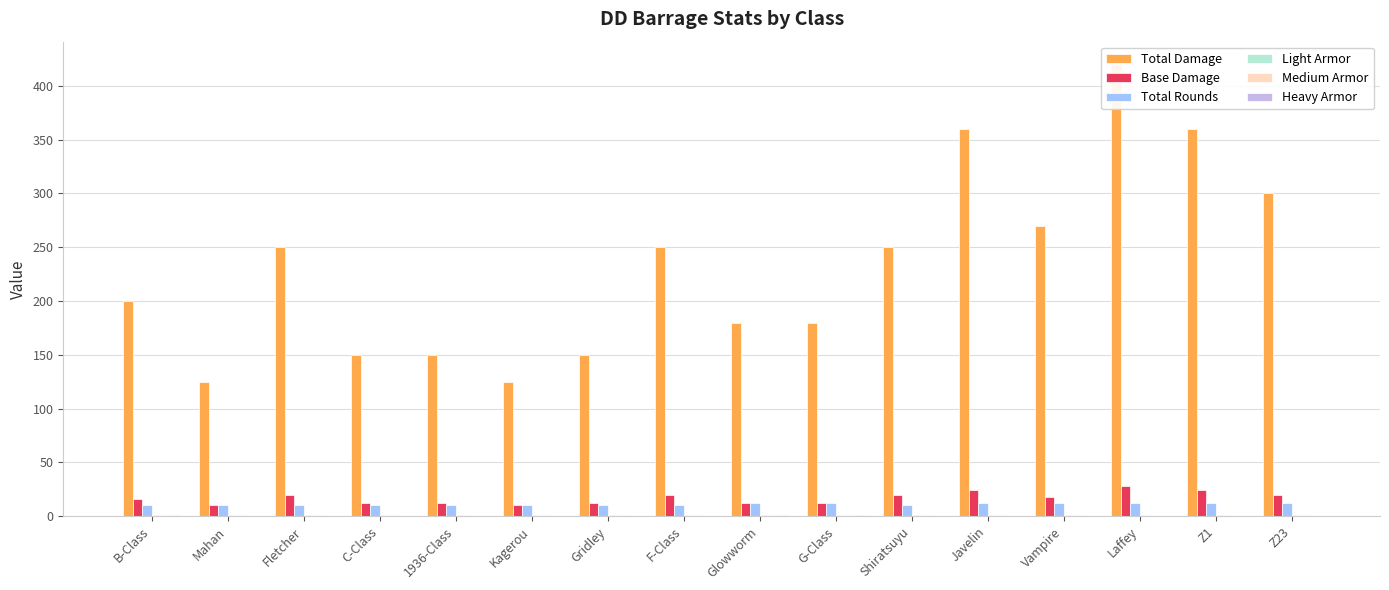

Reading left to right, transcribe all the data shown in this chart.

Total Damage: B-Class=200.0	Mahan=125.0	Fletcher=250.0	C-Class=150.0	1936-Class=150.0	Kagerou=125.0	Gridley=150.0	F-Class=250.0	Glowworm=180.0	G-Class=180.0	Shiratsuyu=250.0	Javelin=360.0	Vampire=270.0	Laffey=420.0	Z1=360.0	Z23=300.0
Base Damage: B-Class=16.0	Mahan=10.0	Fletcher=20.0	C-Class=12.0	1936-Class=12.0	Kagerou=10.0	Gridley=12.0	F-Class=20.0	Glowworm=12.0	G-Class=12.0	Shiratsuyu=20.0	Javelin=24.0	Vampire=18.0	Laffey=28.0	Z1=24.0	Z23=20.0
Total Rounds: B-Class=10.0	Mahan=10.0	Fletcher=10.0	C-Class=10.0	1936-Class=10.0	Kagerou=10.0	Gridley=10.0	F-Class=10.0	Glowworm=12.0	G-Class=12.0	Shiratsuyu=10.0	Javelin=12.0	Vampire=12.0	Laffey=12.0	Z1=12.0	Z23=12.0
Light Armor: B-Class=1.0	Mahan=1.0	Fletcher=1.0	C-Class=1.0	1936-Class=1.0	Kagerou=1.0	Gridley=1.0	F-Class=1.0	Glowworm=1.0	G-Class=1.0	Shiratsuyu=1.0	Javelin=0.9	Vampire=1.0	Laffey=1.2	Z1=1.0	Z23=1.0
Medium Armor: B-Class=1.0	Mahan=0.8	Fletcher=0.8	C-Class=0.8	1936-Class=0.5	Kagerou=0.8	Gridley=0.8	F-Class=0.8	Glowworm=1.0	G-Class=1.0	Shiratsuyu=0.8	Javelin=0.7	Vampire=0.8	Laffey=0.6	Z1=0.5	Z23=0.8
Heavy Armor: B-Class=1.0	Mahan=0.4	Fletcher=0.4	C-Class=0.4	1936-Class=0.2	Kagerou=0.6	Gridley=0.4	F-Class=0.4	Glowworm=1.0	G-Class=1.0	Shiratsuyu=0.4	Javelin=0.4	Vampire=0.4	Laffey=0.6	Z1=0.2	Z23=0.6